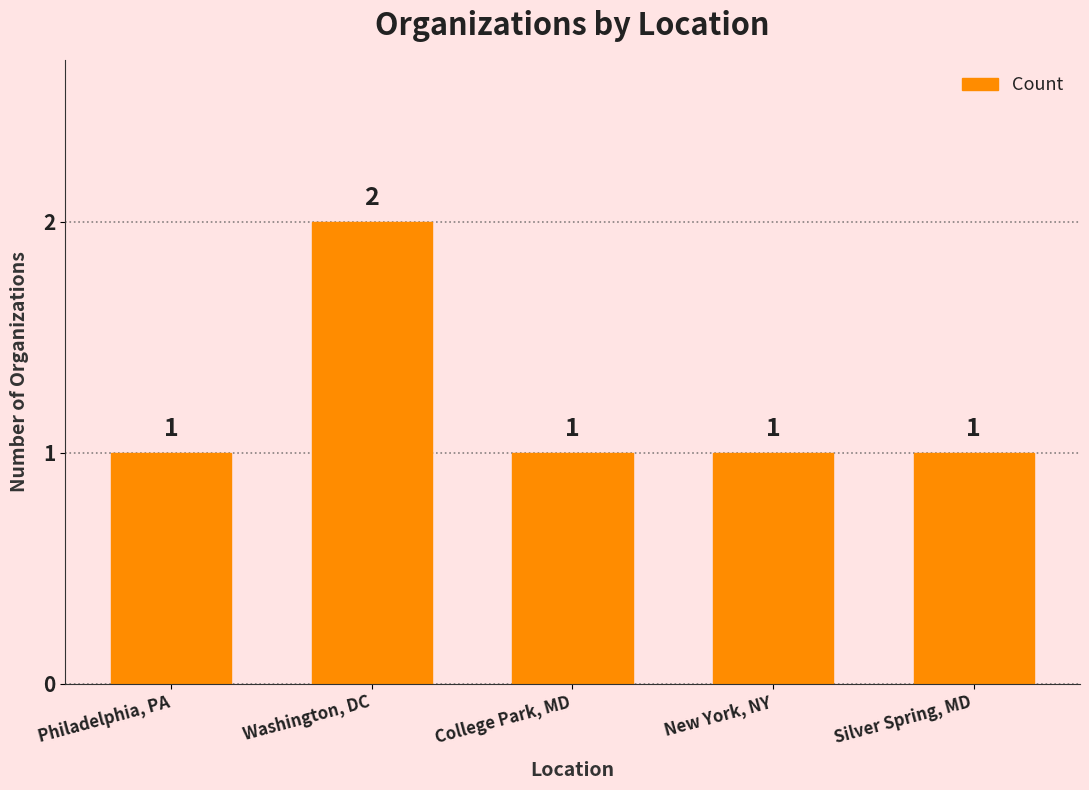

How many values are between 1 and 2?

5